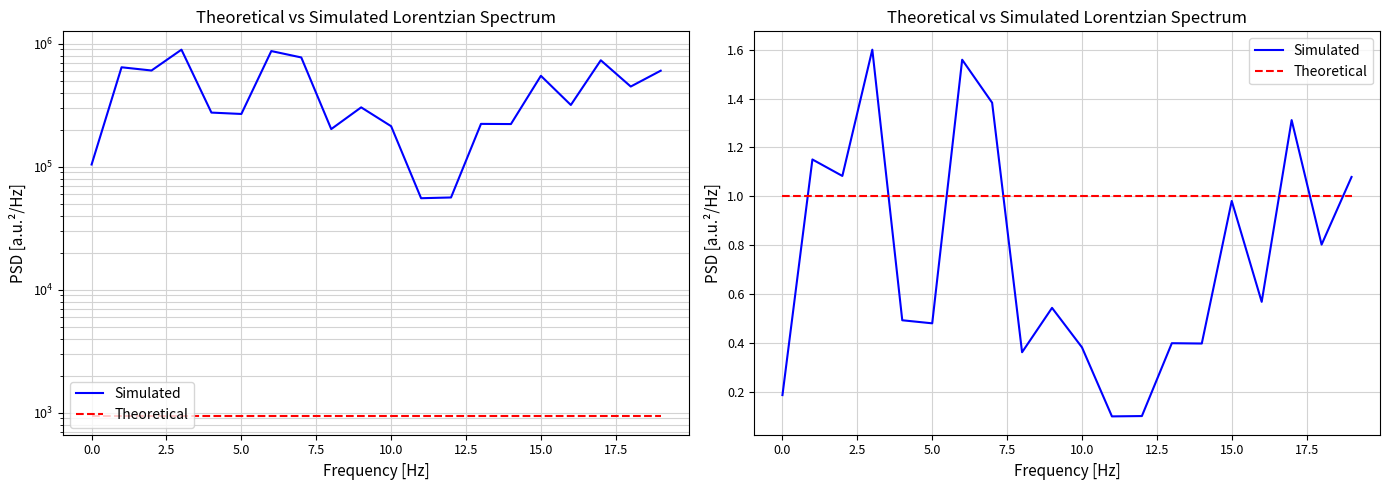

What is the smallest value displayed?

0.1